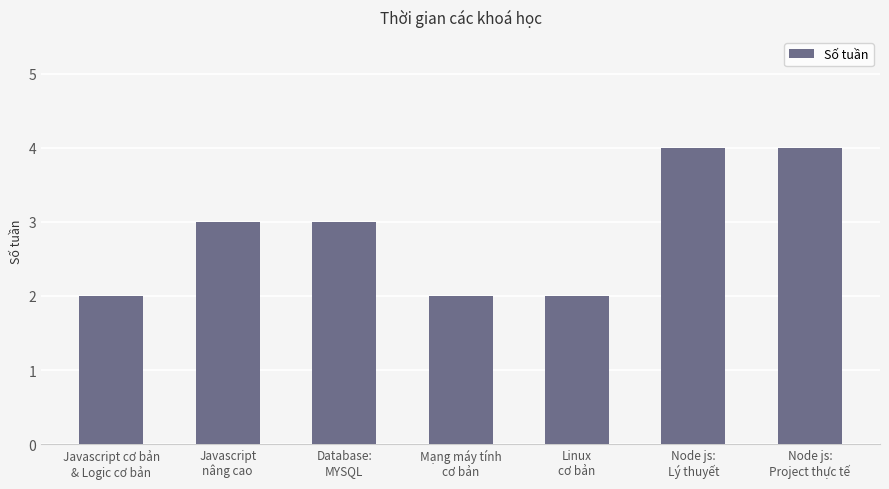

What is the approximate value at Mạng máy tính
cơ bản?

2